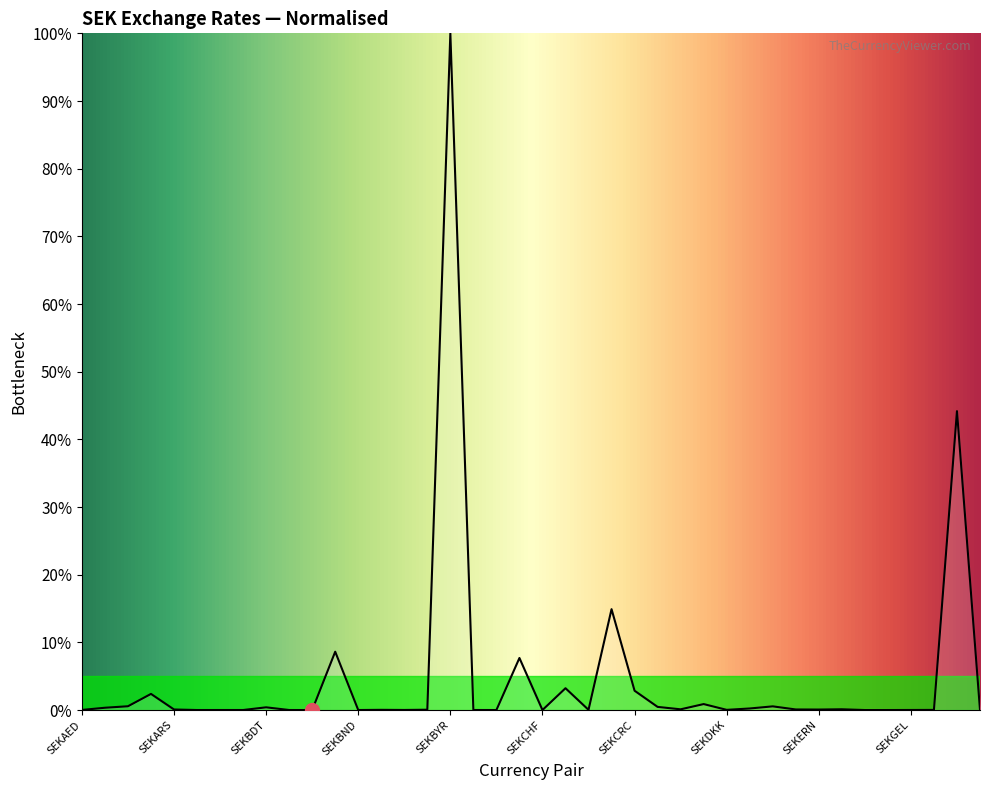

How many categories are shown in the chart?

40